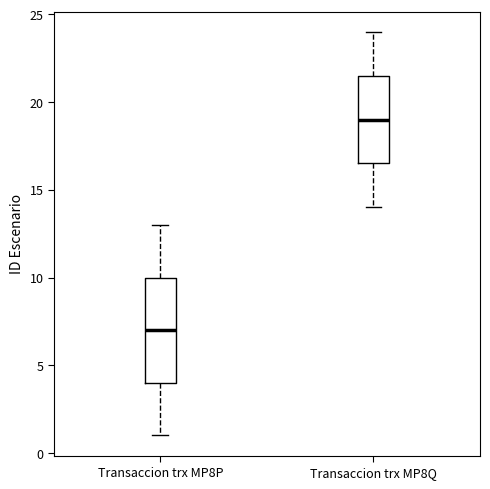

Reading left to right, read every box against the y-axis: the position of its median line, the range the box covers, and the ends of its whiskers. The values are not printed on the chart, so give them approximately, as read against the axis.

Transaccion trx MP8P: median 7.0, box 4.0 to 10.0, whiskers 1.0 to 13.0
Transaccion trx MP8Q: median 19.0, box 16.5 to 21.5, whiskers 14.0 to 24.0